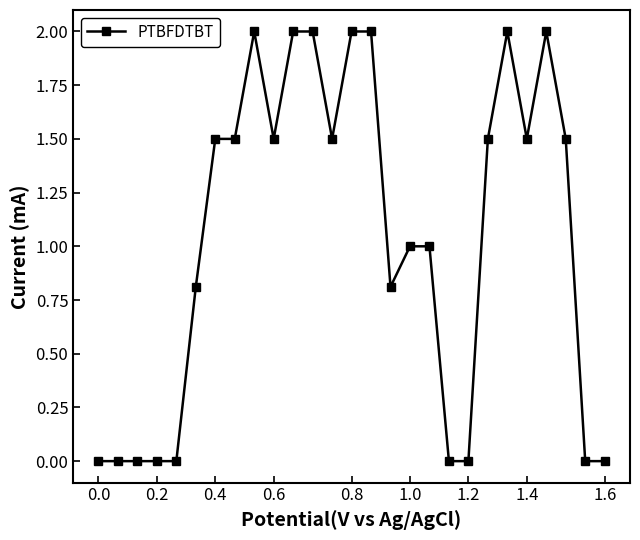

What is the sum of all values?

28.1